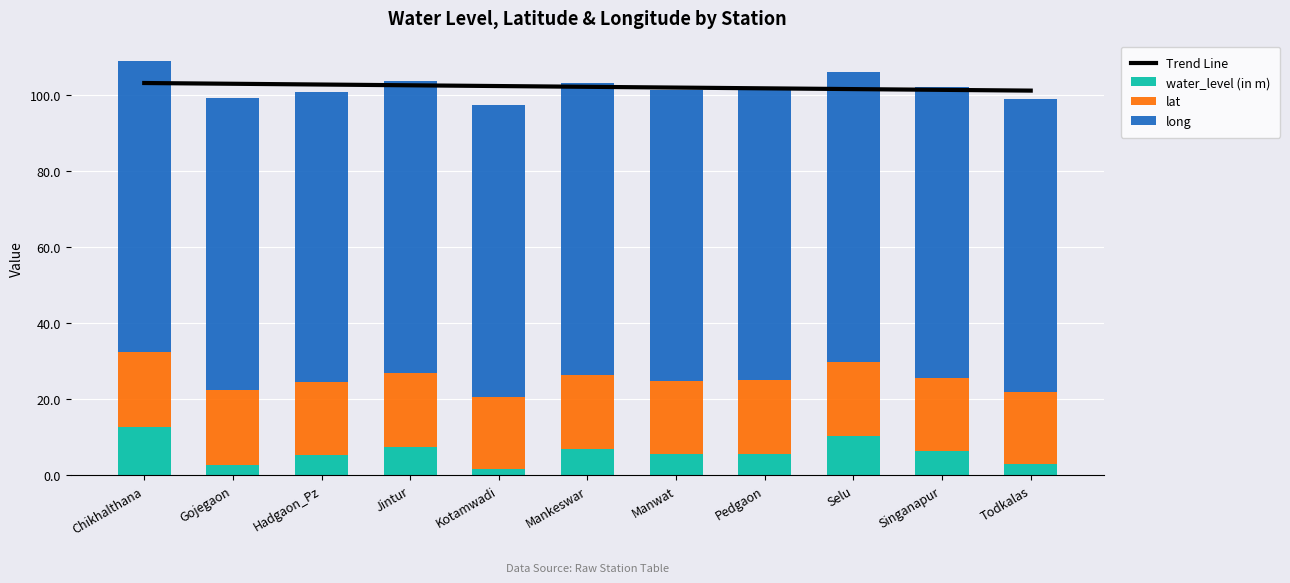

Reading right to left, transcribe all the data shown in this chart.

Trend Line: Todkalas=101.2	Singanapur=101.4	Selu=101.6	Pedgaon=101.8	Manwat=102.0	Mankeswar=102.2	Kotamwadi=102.4	Jintur=102.6	Hadgaon_Pz=102.8	Gojegaon=103.0	Chikhalthana=103.2
water_level (in m): Todkalas=2.9	Singanapur=6.3	Selu=10.4	Pedgaon=5.7	Manwat=5.6	Mankeswar=6.8	Kotamwadi=1.6	Jintur=7.3	Hadgaon_Pz=5.3	Gojegaon=2.9	Chikhalthana=12.8
lat: Todkalas=19.1	Singanapur=19.2	Selu=19.4	Pedgaon=19.3	Manwat=19.3	Mankeswar=19.7	Kotamwadi=19.1	Jintur=19.6	Hadgaon_Pz=19.3	Gojegaon=19.5	Chikhalthana=19.5
long: Todkalas=76.9	Singanapur=76.7	Selu=76.4	Pedgaon=76.7	Manwat=76.5	Mankeswar=76.7	Kotamwadi=76.7	Jintur=76.7	Hadgaon_Pz=76.3	Gojegaon=76.9	Chikhalthana=76.5